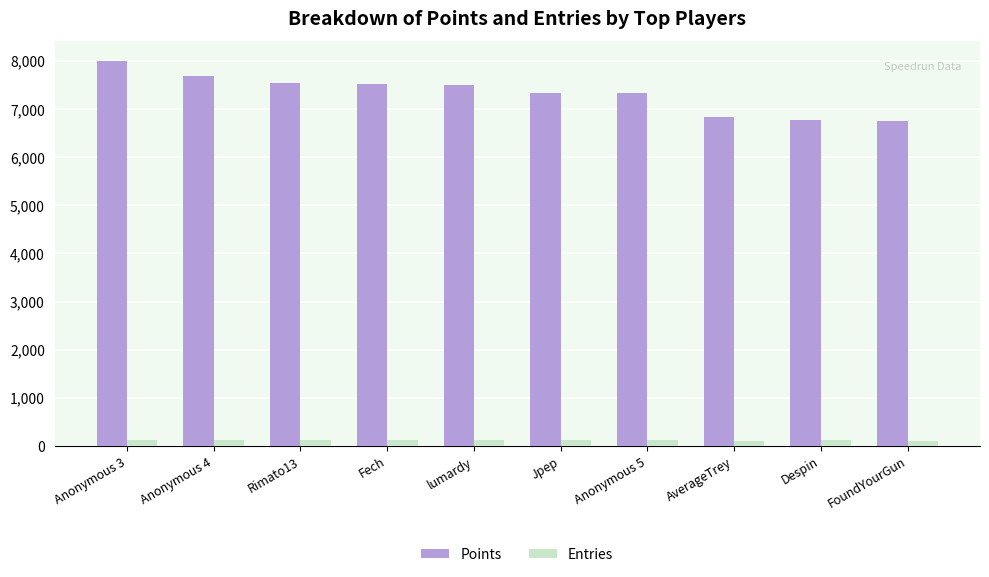

What is the sum of all Points values?

73268